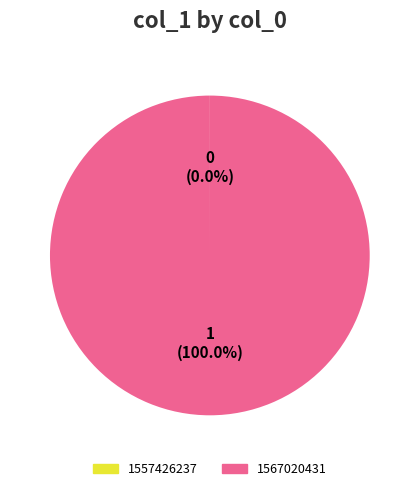

Is 1567020431 the majority of the pie?

Yes